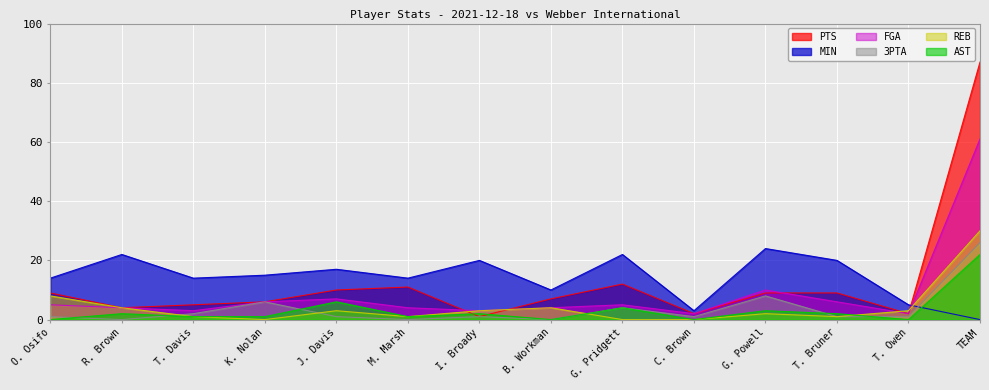

How many series are shown in this chart?

6